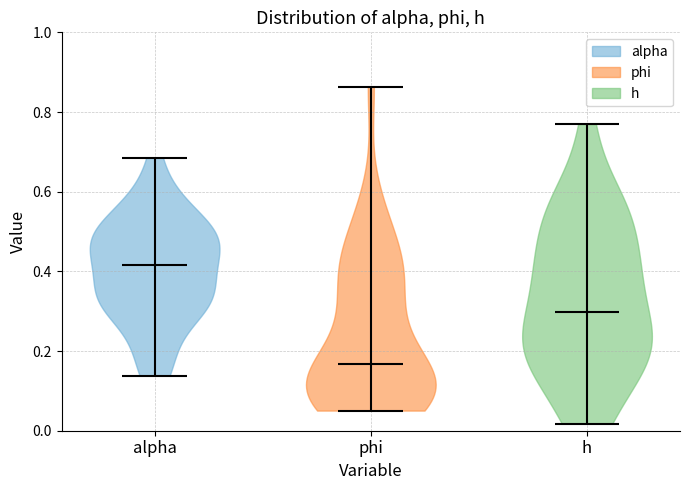

Reading left to right, read every violin against the y-axis: where its median line is, and the lowest and highest points it reaches. The values are not printed on the chart, so give them approximately, as read against the axis.

alpha: median line 0.42, lowest point 0.14, highest point 0.68
phi: median line 0.16, lowest point 0.06, highest point 0.86
h: median line 0.30, lowest point 0.02, highest point 0.76